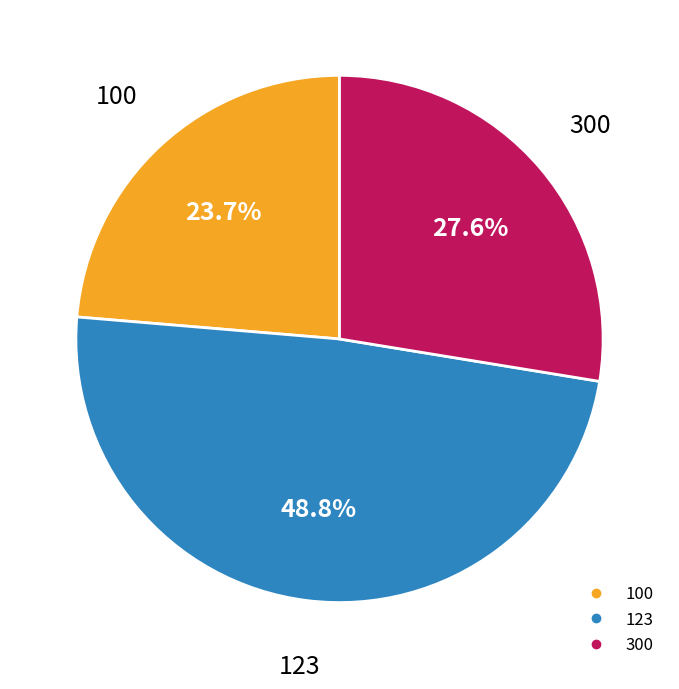

Is there any slice that represents more than half of the pie?

No